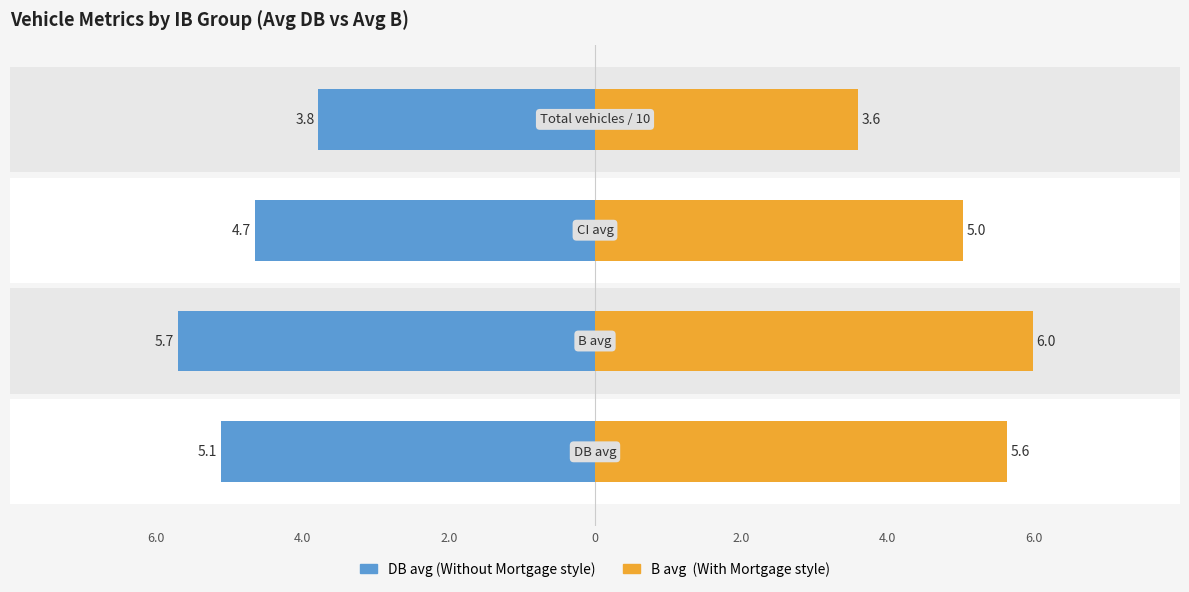

Are the bars grouped side by side (vs. stacked)?

Yes